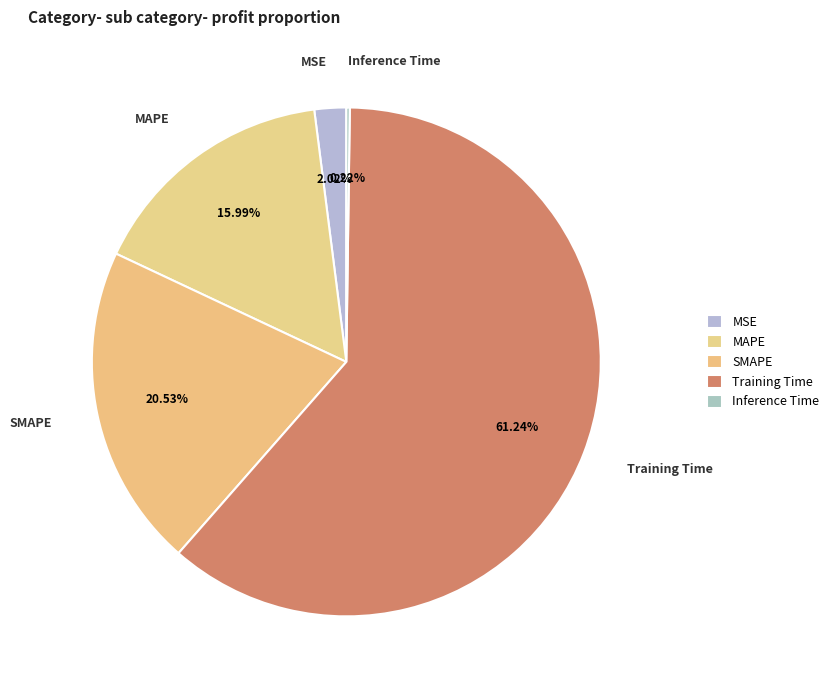

To the nearest percent, what percentage of the pie is SMAPE?

21%